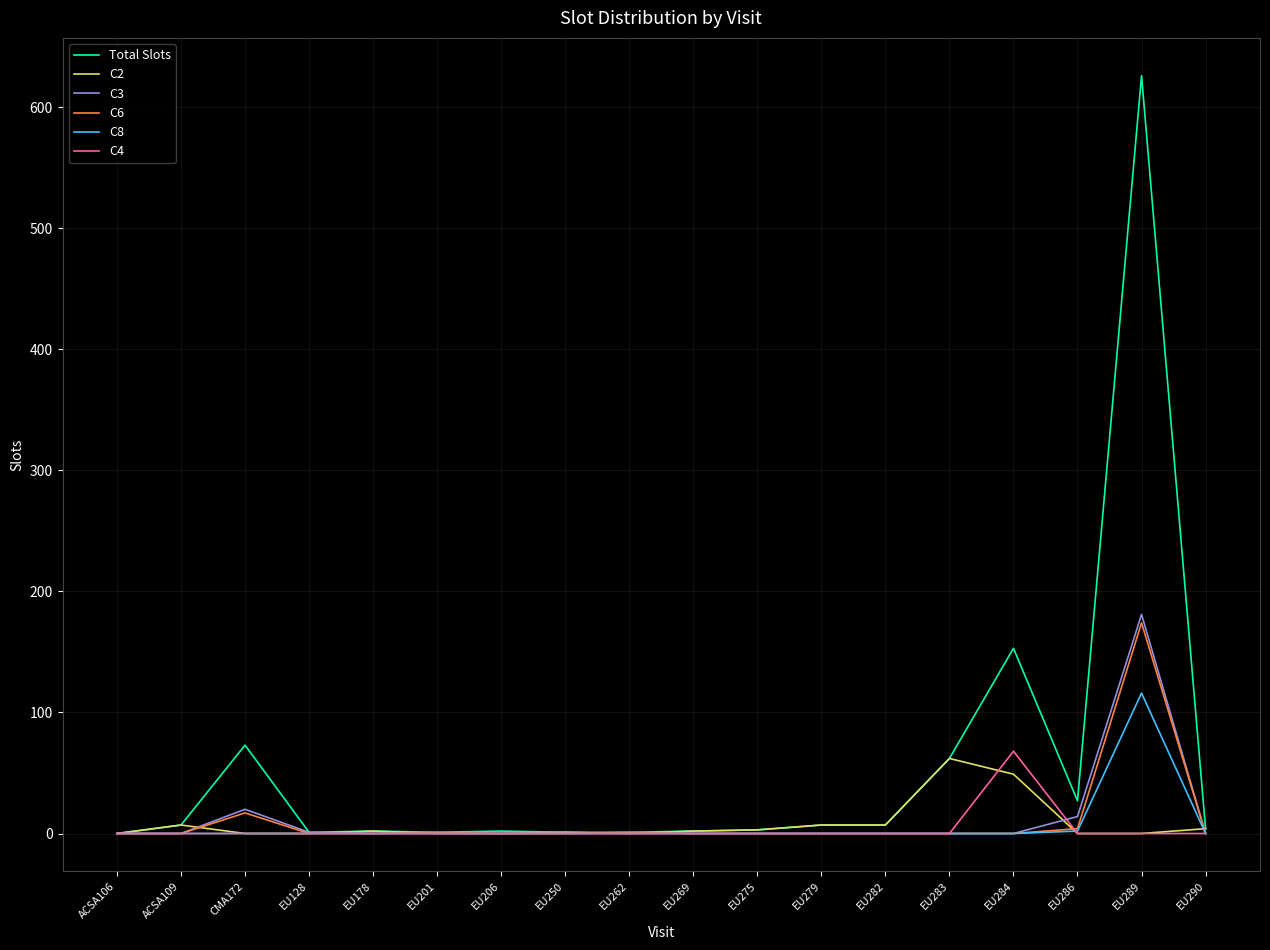

At which label does C8 reach its peak?

EU289